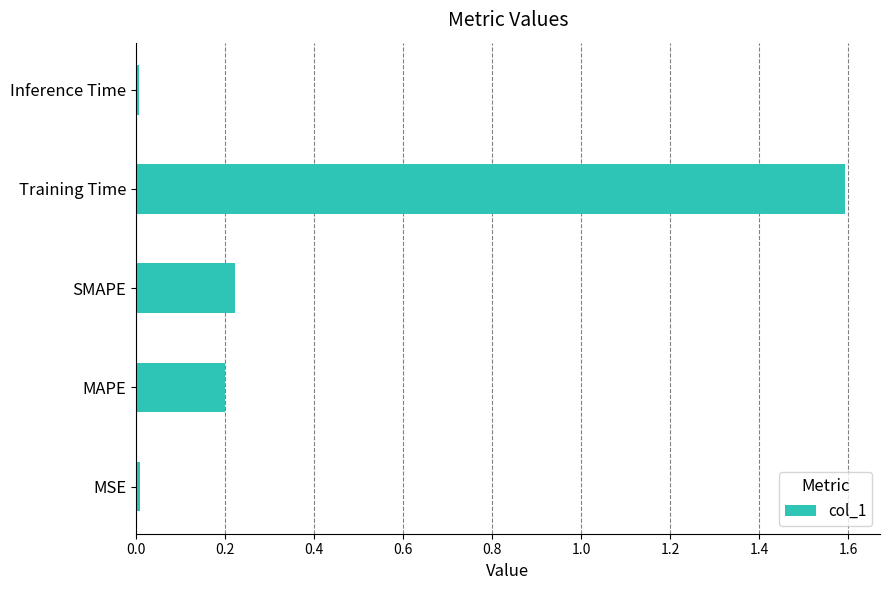

The value at Training Time is 1.6. True or false?

True